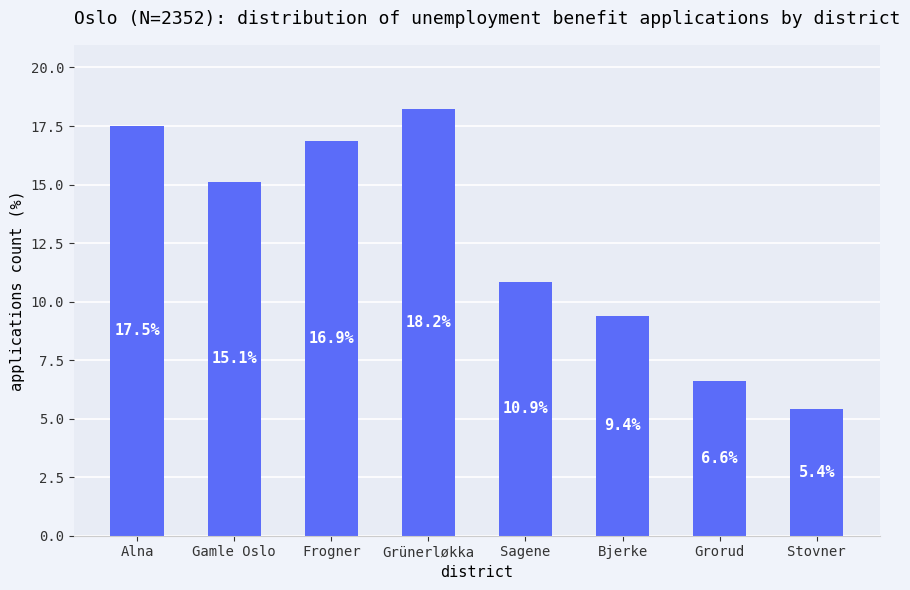

Rank the categories by value from highest to lowest.

Grünerløkka, Alna, Frogner, Gamle Oslo, Sagene, Bjerke, Grorud, Stovner